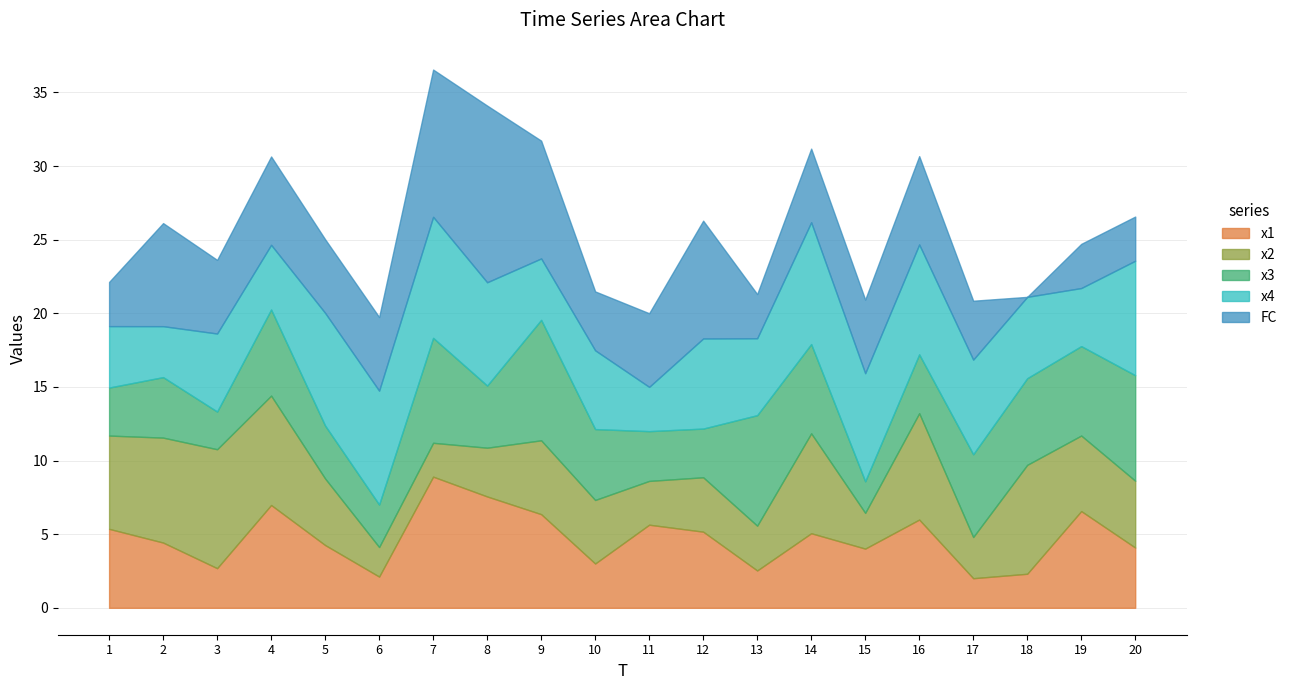

Where is x1 nearest to the value 5?

14